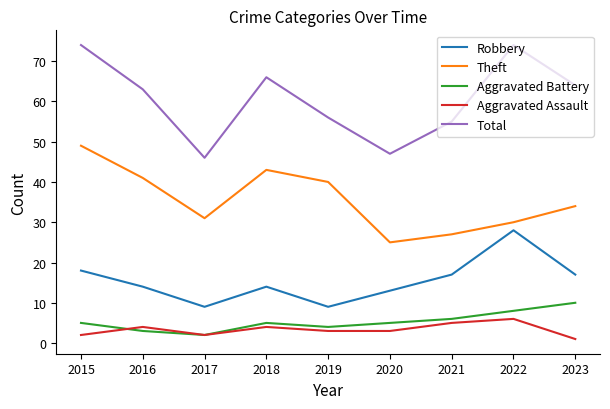

The Aggravated Assault series shows 2 at 2015. True or false?

True